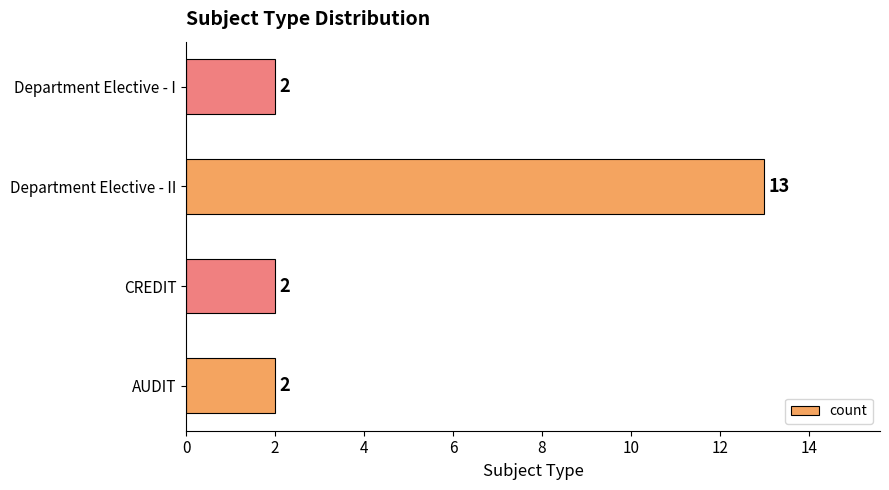

What is the maximum value shown in the chart?

13